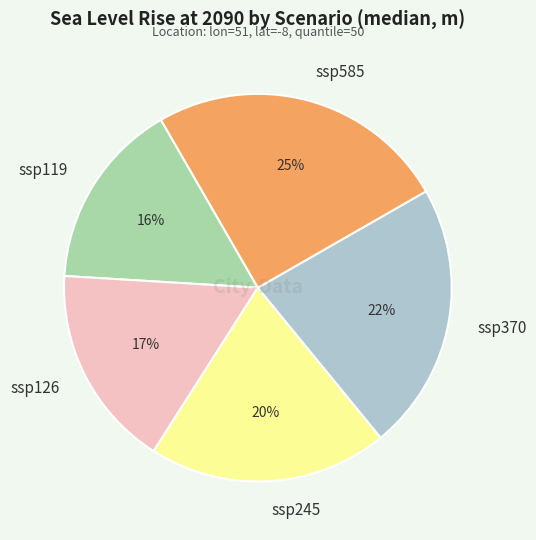

To the nearest percent, what is the average slice percentage?

20%